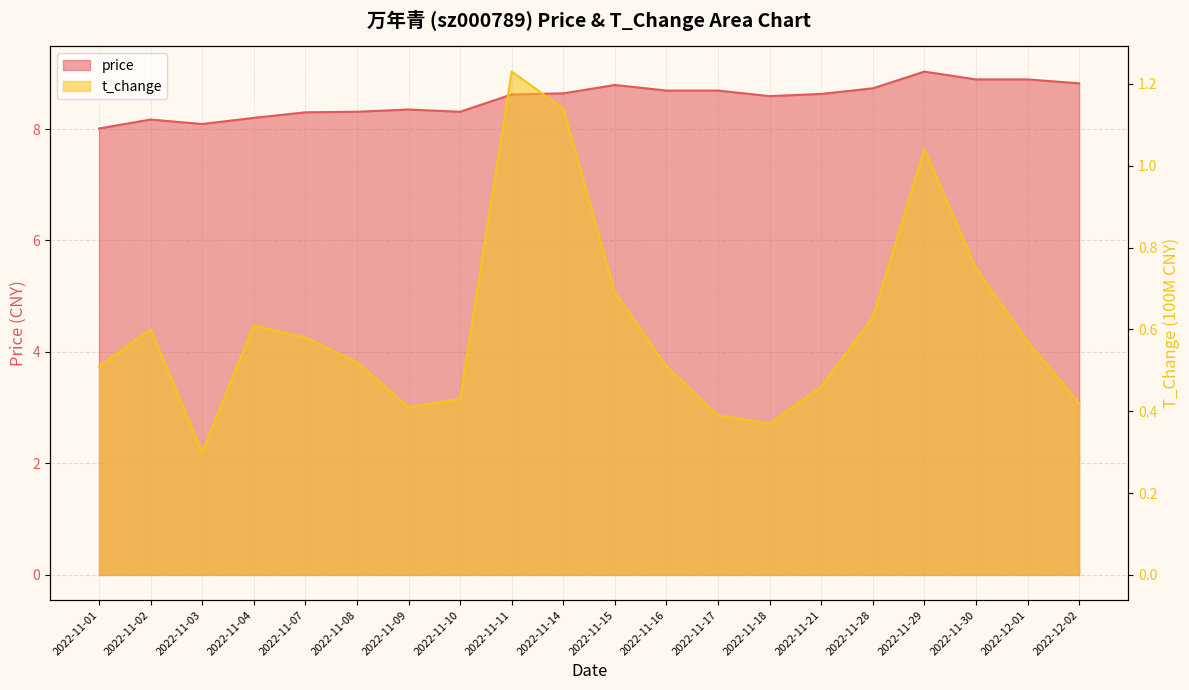

Rank the series by their maximum value, from lowest to highest.

t_change, price